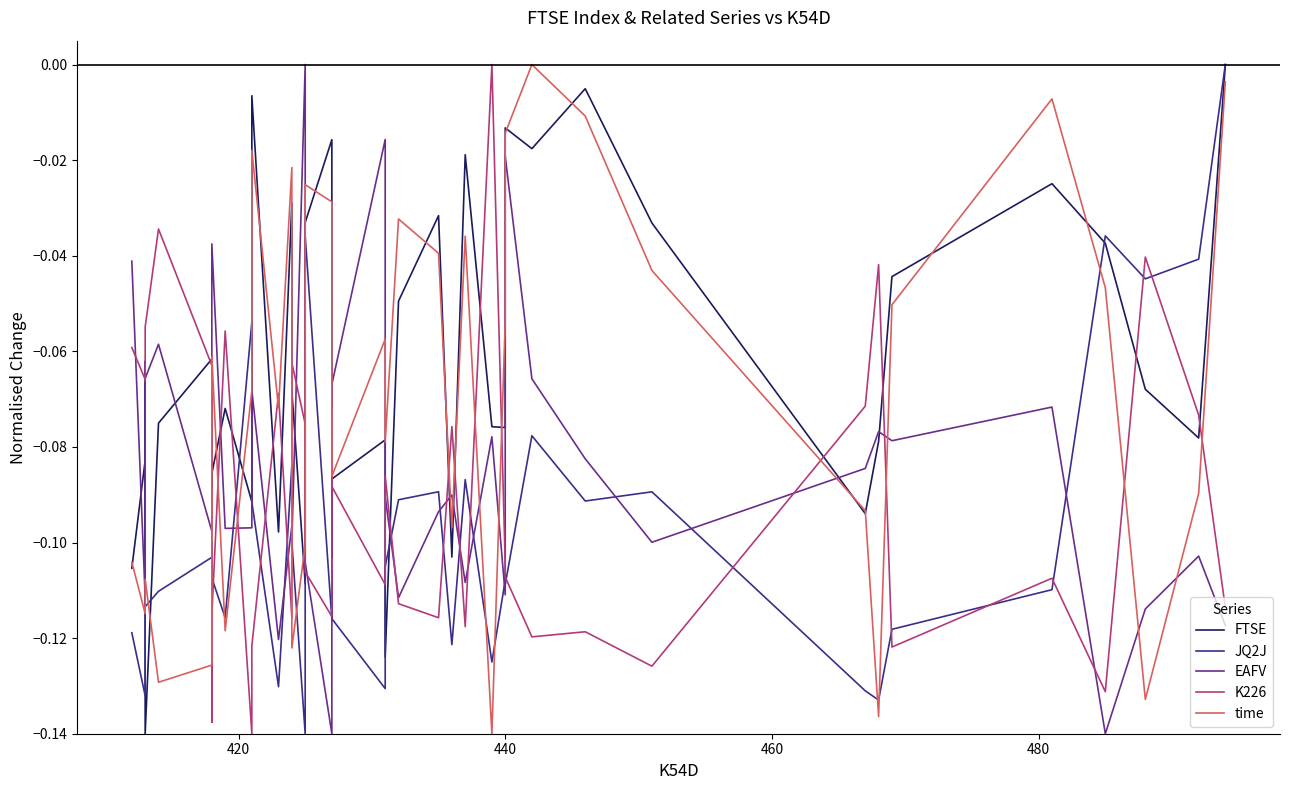

How many interior local valleys does the EAFV series have?

12